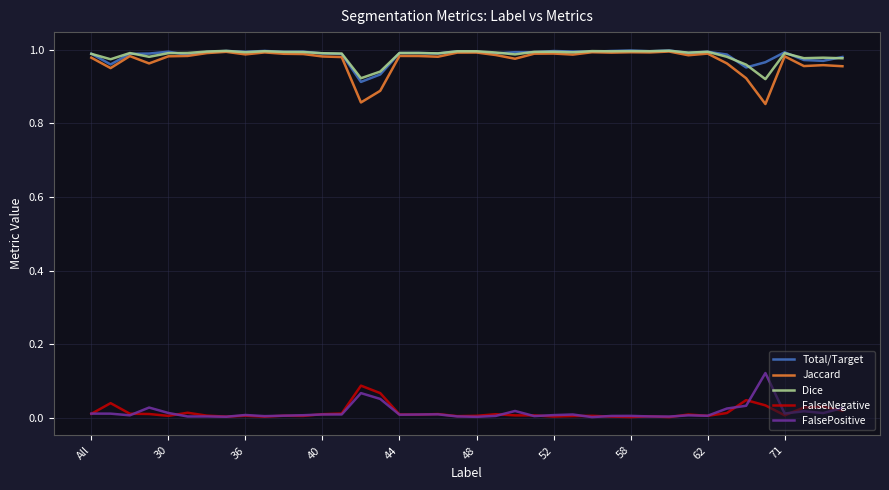

True or false: FalsePositive and Total/Target cross at least once.

False